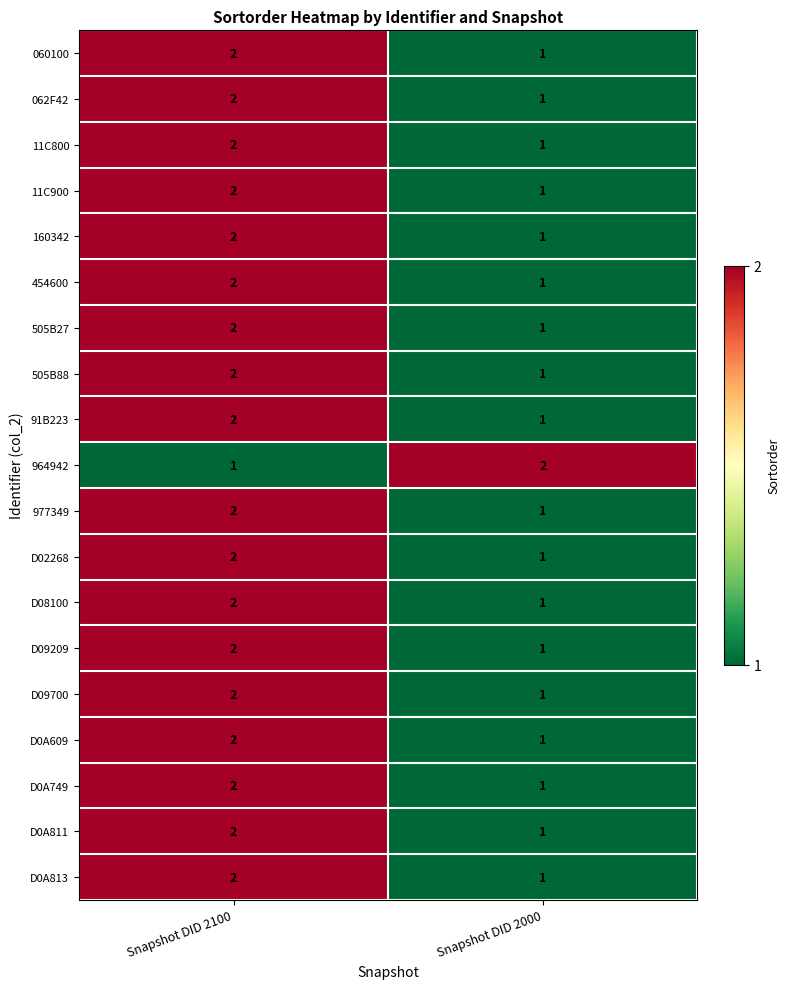

Where is D0A609 nearest to the value 1?

Snapshot DID 2000